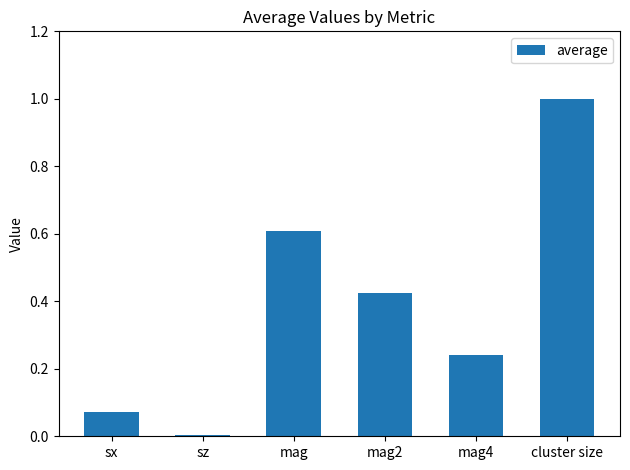

What is the label of the 4th bar from the left?

mag2